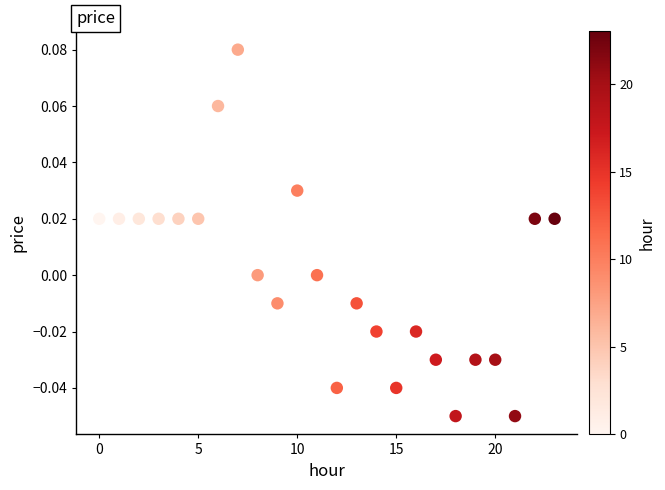

How many data points are displayed?

24